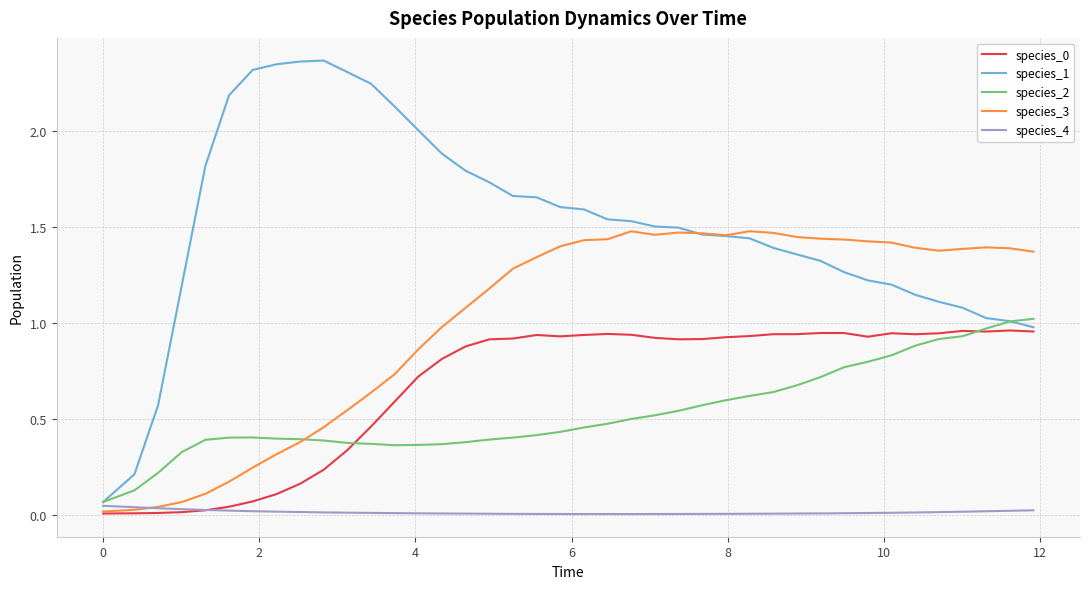

Which series has the largest total across all categories?

species_1